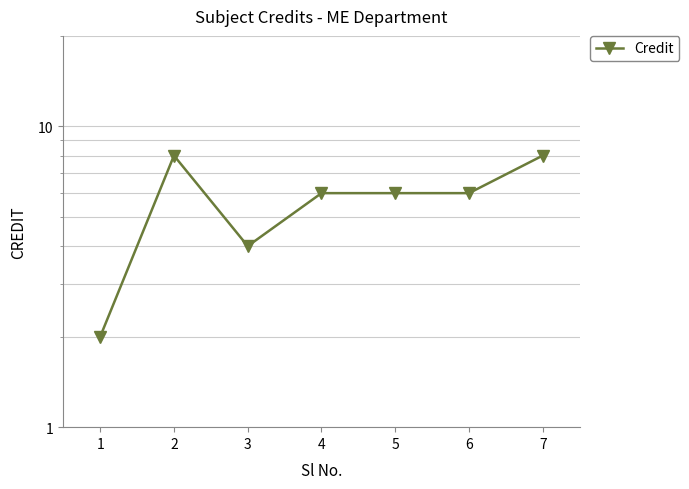

Where is the data nearest to the value 5?

3